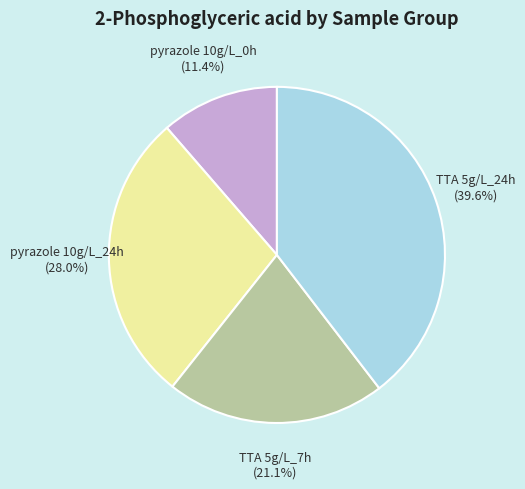

Rank the categories by value from lowest to highest.

pyrazole 10g/L_0h, TTA 5g/L_7h, pyrazole 10g/L_24h, TTA 5g/L_24h